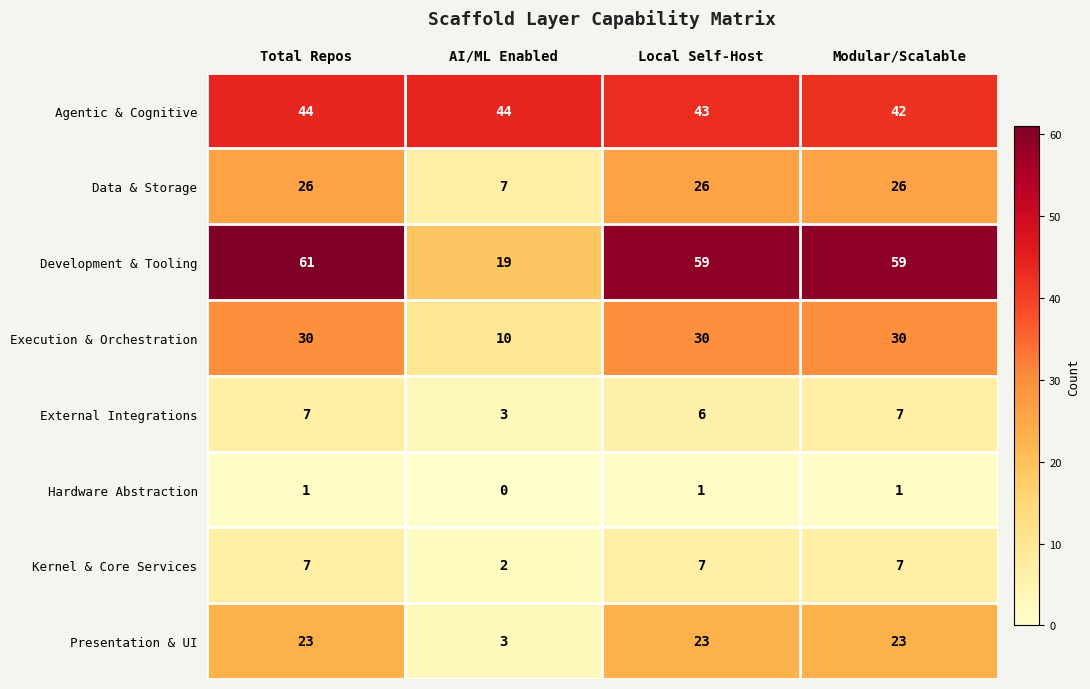

What is the sum of all Development & Tooling values?

198